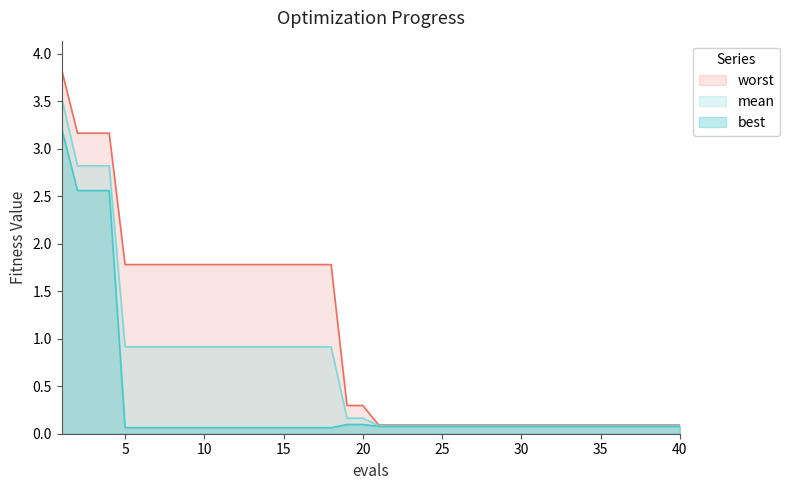

How many lines are shown in the chart?

3